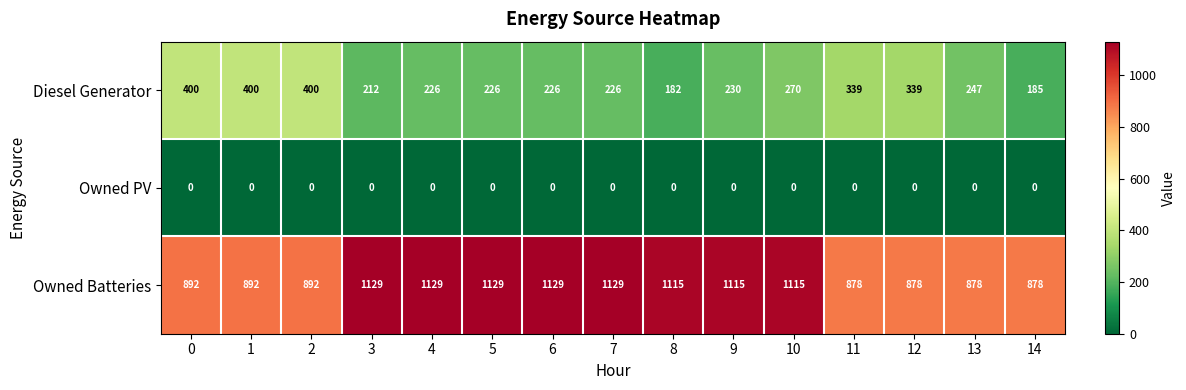

At 2, list the series in order from largest to smallest.

Owned Batteries, Diesel Generator, Owned PV